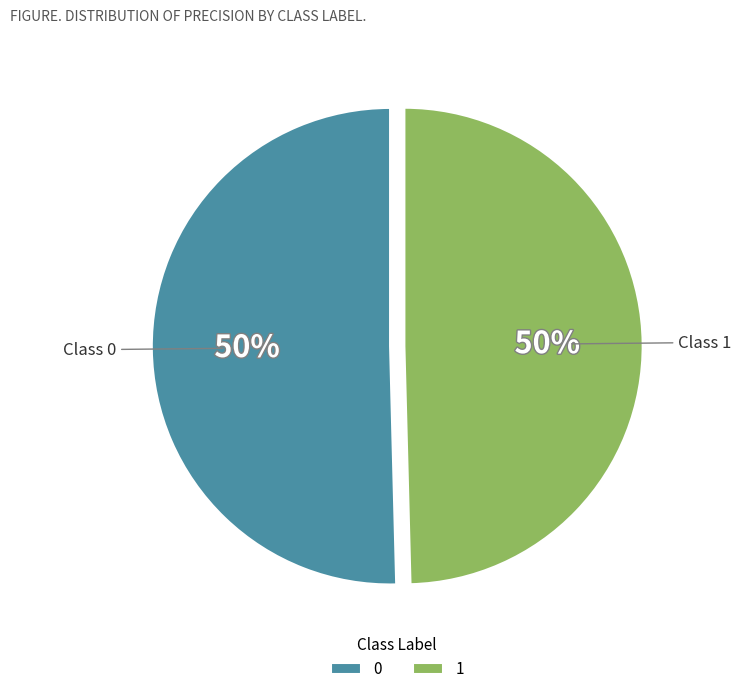

Combined, do 0 and 1 account for over 50%?

Yes